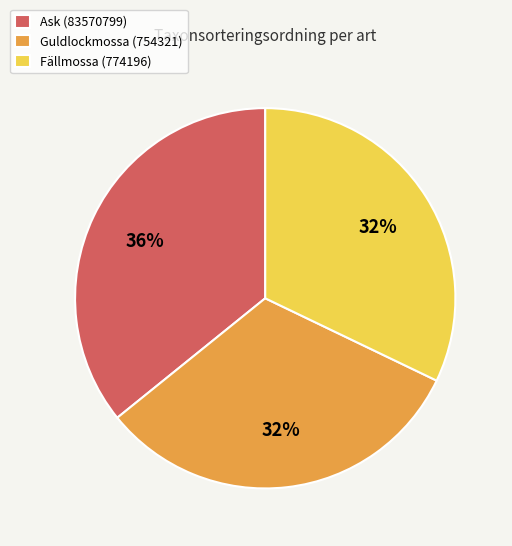

What is the ratio of the value at Fällmossa (774196) to the value at Guldlockmossa (754321)?

1.0